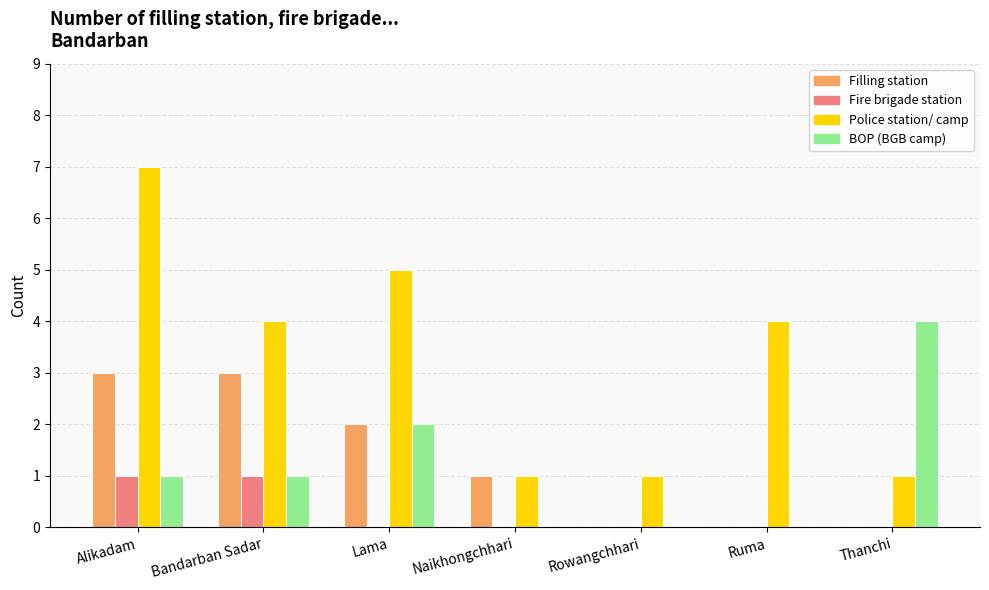

Between Lama and Thanchi, which series saw the biggest shift?

Police station/ camp